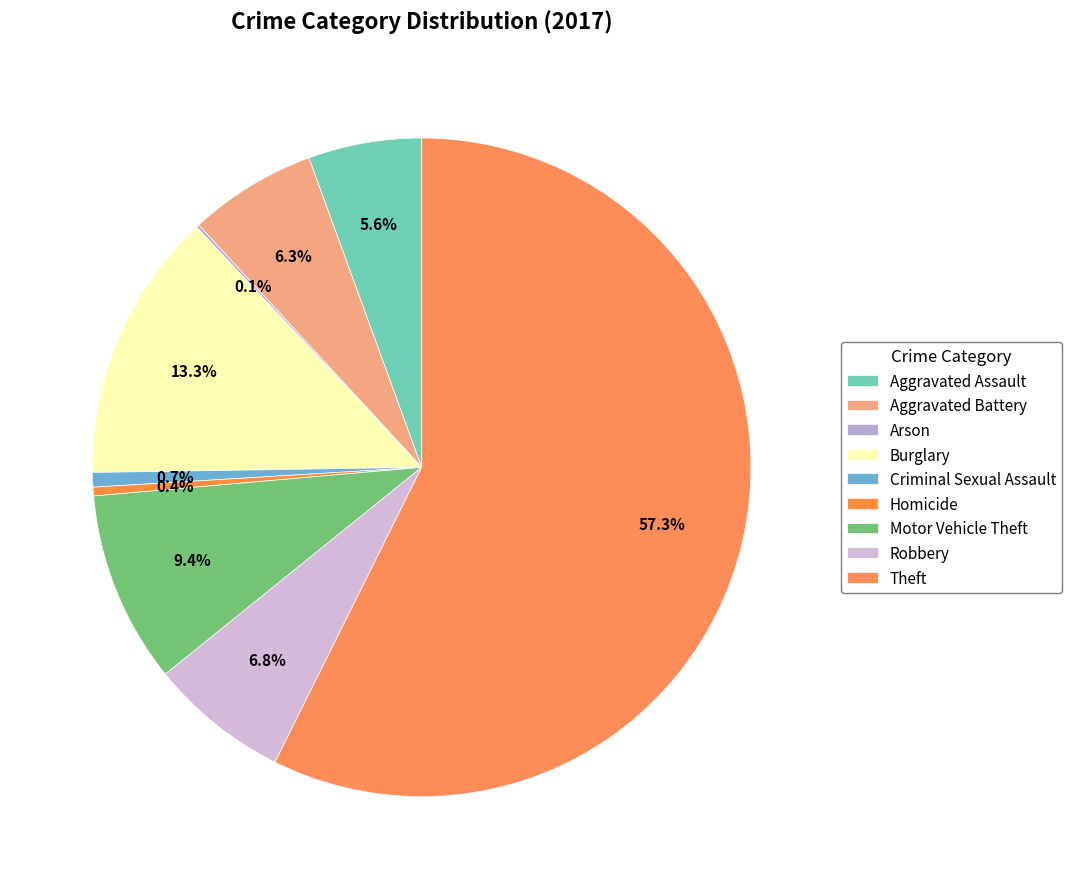

To the nearest percent, what is the difference between the Criminal Sexual Assault and Robbery slice percentages?

6%